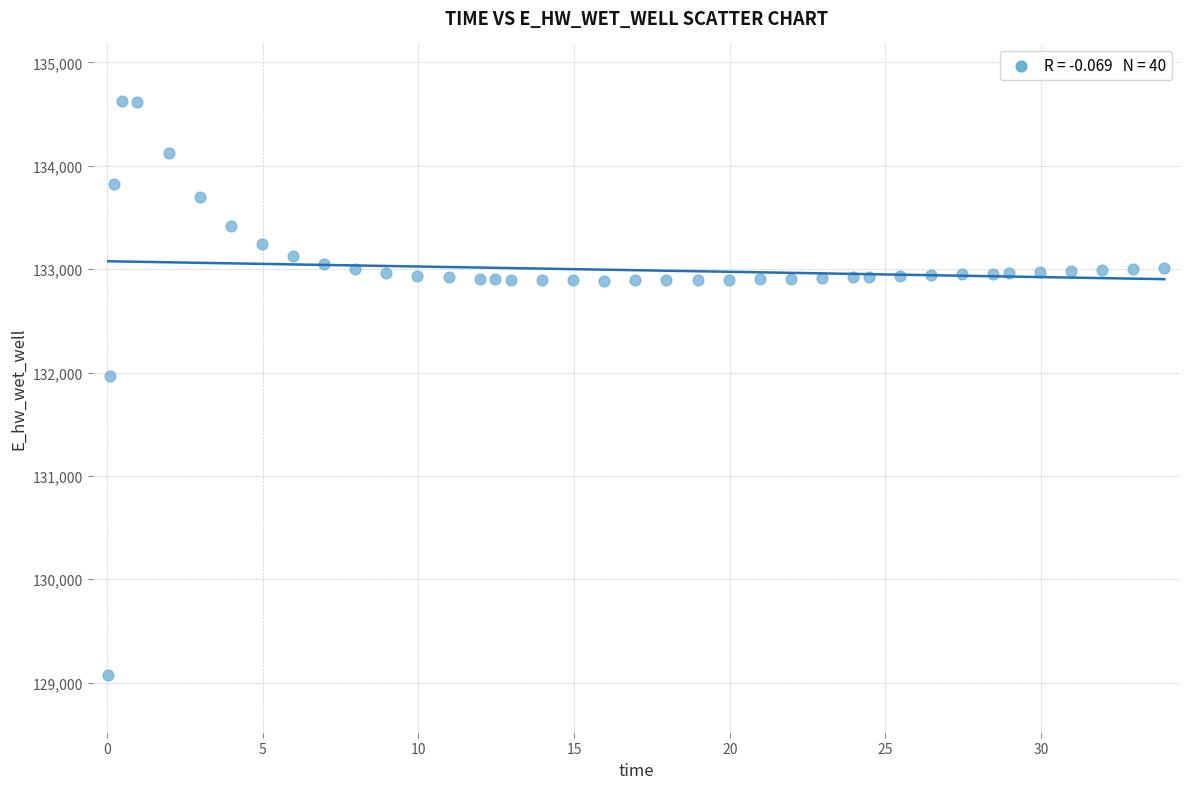

What Y value in the scatter plot is closest to 131849?

131970.1